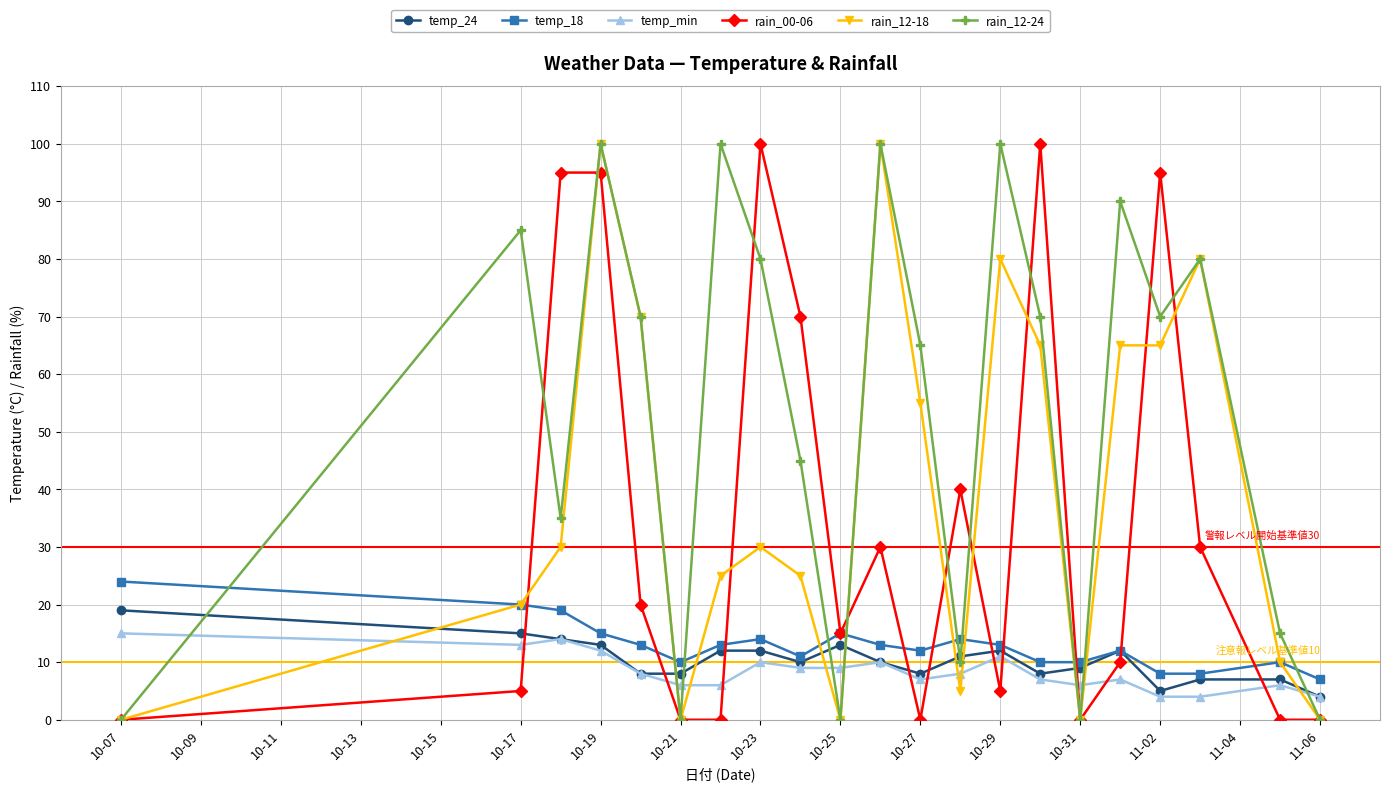

What is the sum of all temp_24 values?

217